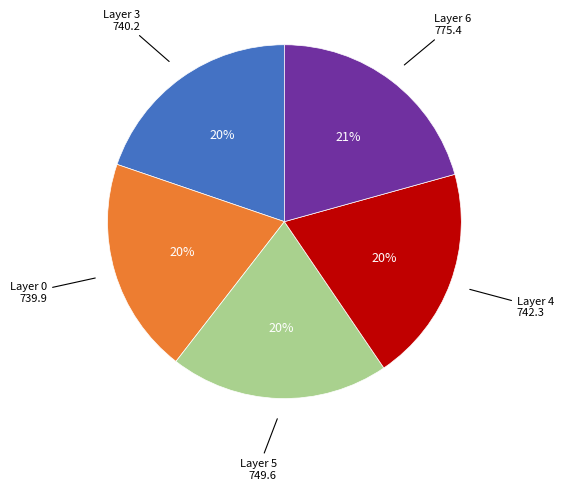

Is there a majority slice in this chart?

No